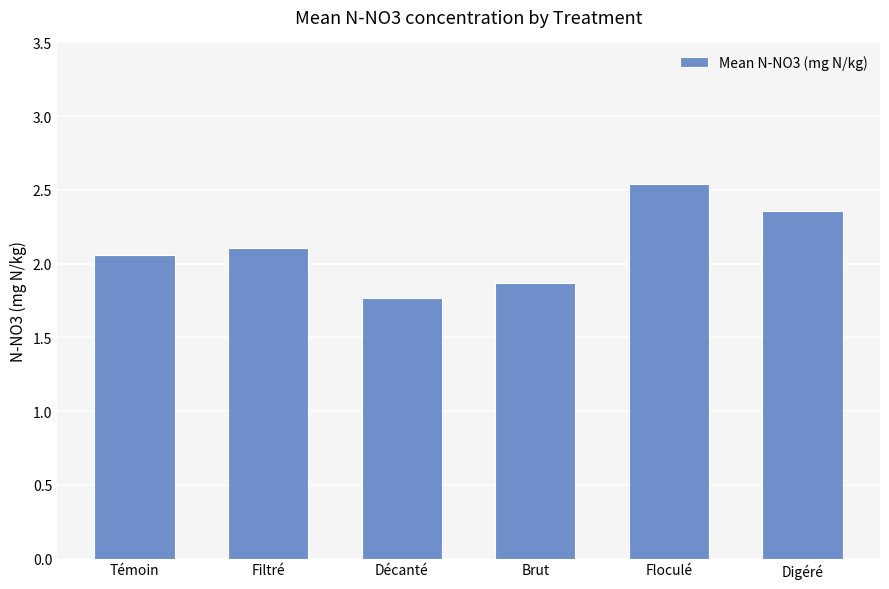

The chart shows a value of 3.6 at Témoin. True or false?

False